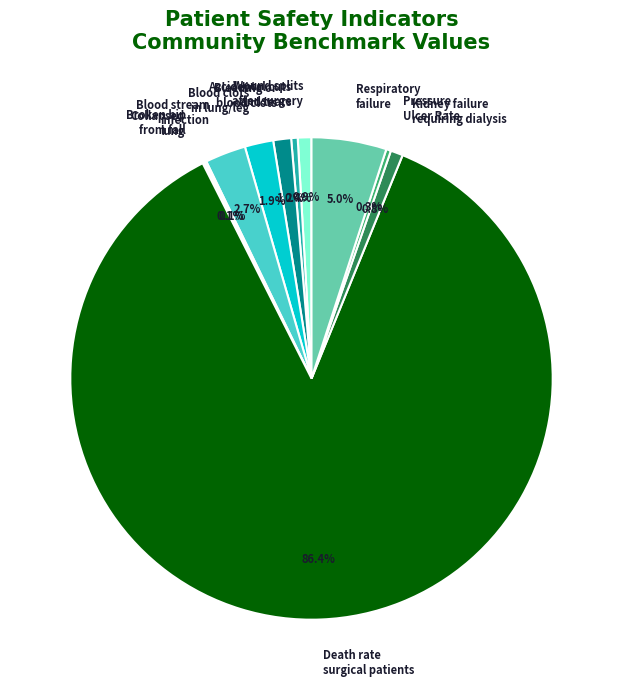

How many slices are in this pie chart?

11